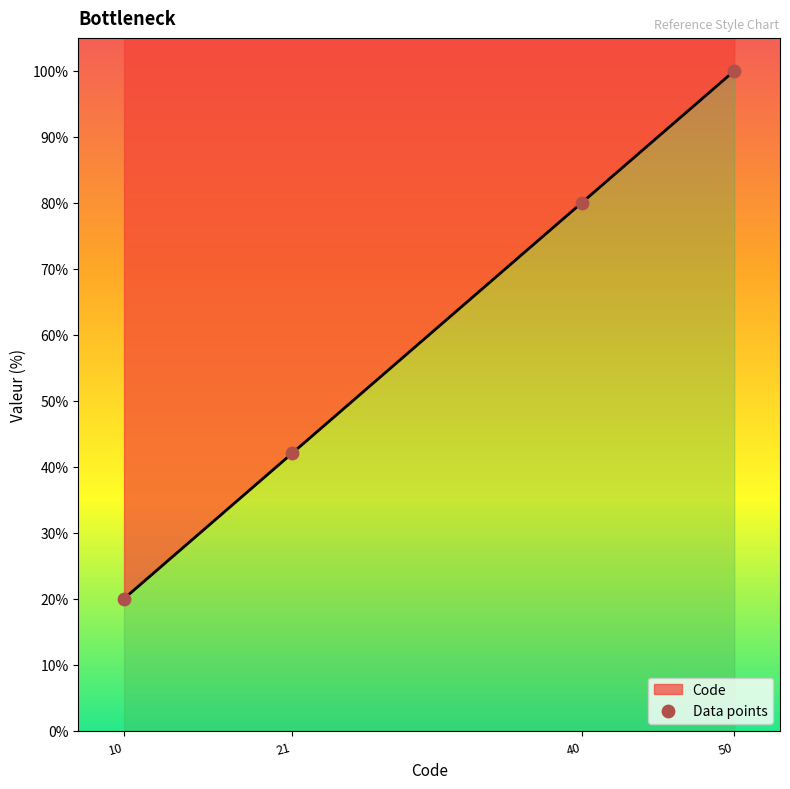

What is the change in value from 21 to 40?

+38